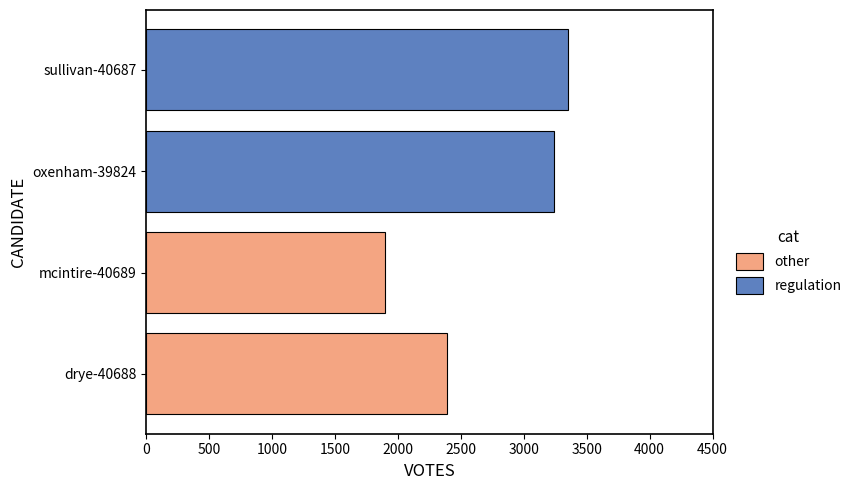

What is the change in value from drye-40688 to oxenham-39824?

+849